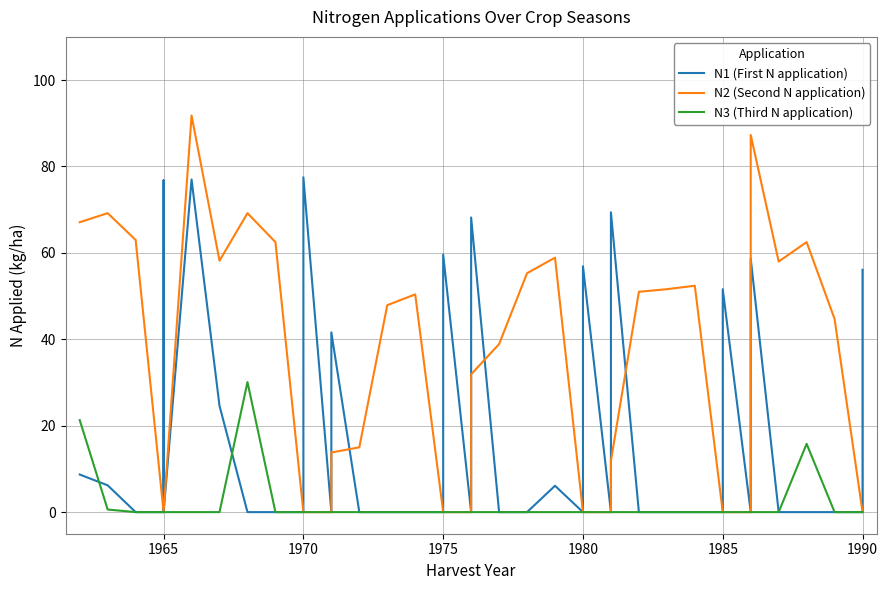

Which series has the widest spread of values?

N2 (Second N application)